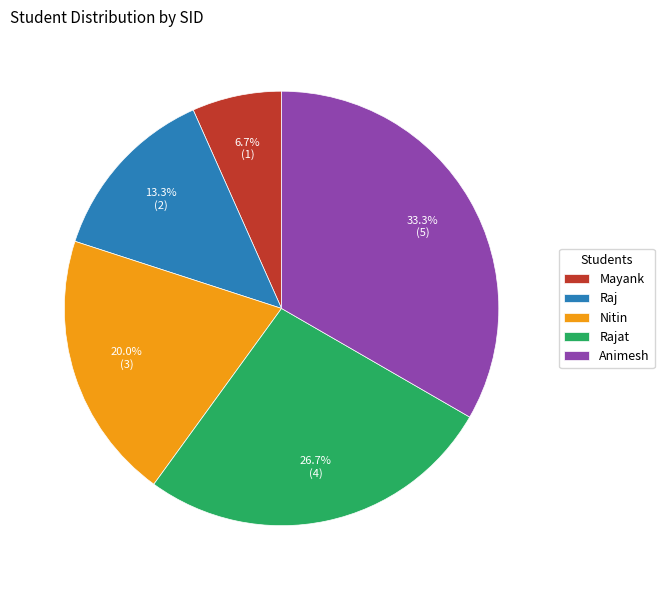

Combined, do Nitin and Mayank account for over 50%?

No